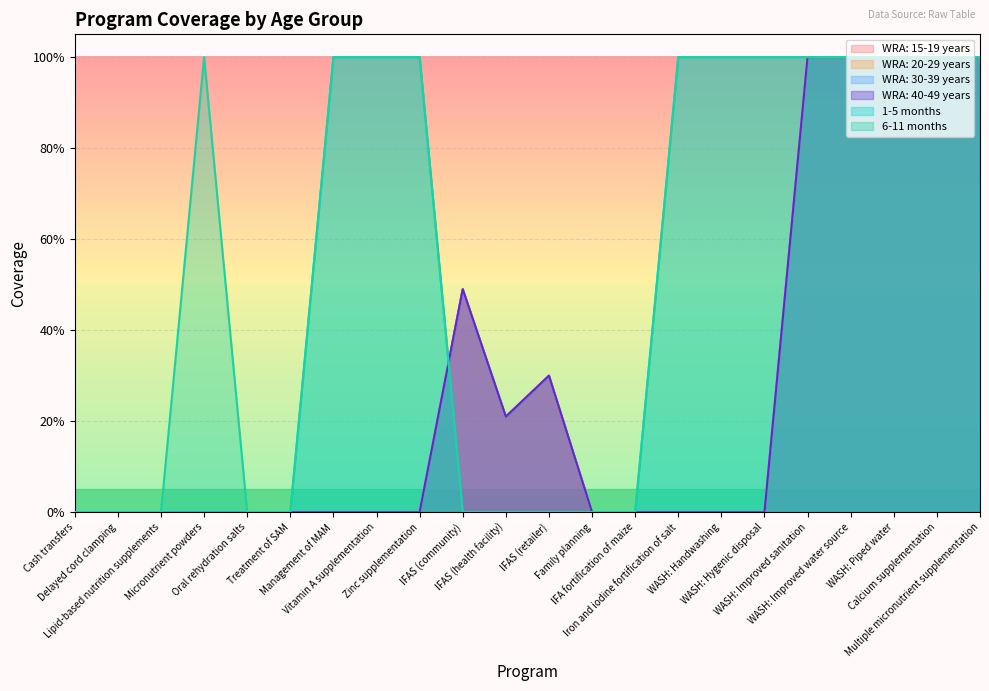

How many 6-11 months values are between 0 and 1?

22